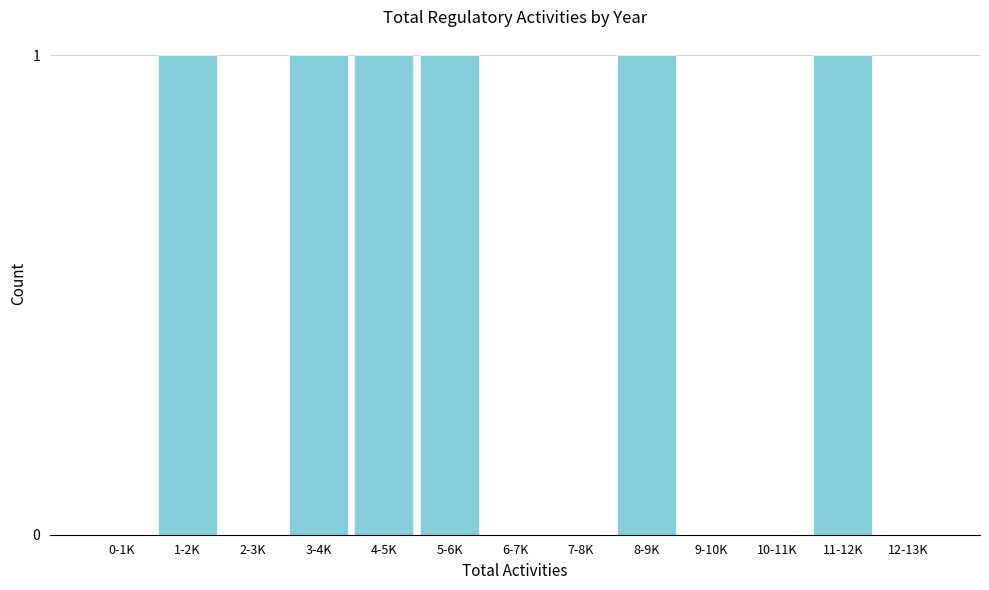

Reading right to left, transcribe all the data shown in this chart.

12-13K=0	11-12K=1	10-11K=0	9-10K=0	8-9K=1	7-8K=0	6-7K=0	5-6K=1	4-5K=1	3-4K=1	2-3K=0	1-2K=1	0-1K=0